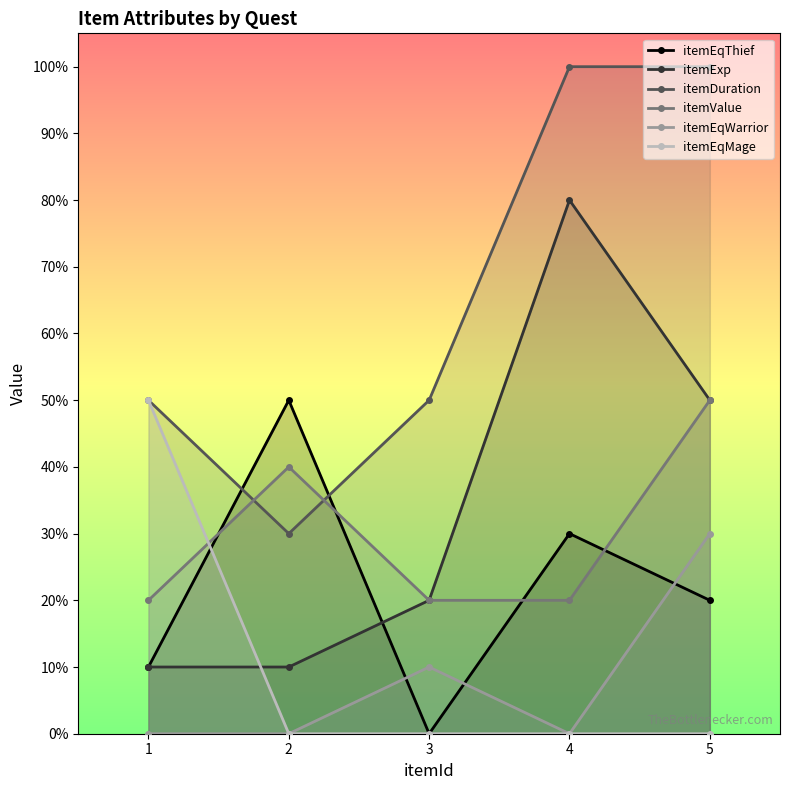

Reading right to left, list all the values displayed in this chart.

itemEqThief: 5=0.2	4=0.3	3=0.0	2=0.5	1=0.1
itemExp: 5=0.5	4=0.8	3=0.2	2=0.1	1=0.1
itemDuration: 5=1.0	4=1.0	3=0.5	2=0.3	1=0.5
itemValue: 5=0.5	4=0.2	3=0.2	2=0.4	1=0.2
itemEqWarrior: 5=0.3	4=0.0	3=0.1	2=0.0	1=0.0
itemEqMage: 5=0.0	4=0.0	3=0.0	2=0.0	1=0.5